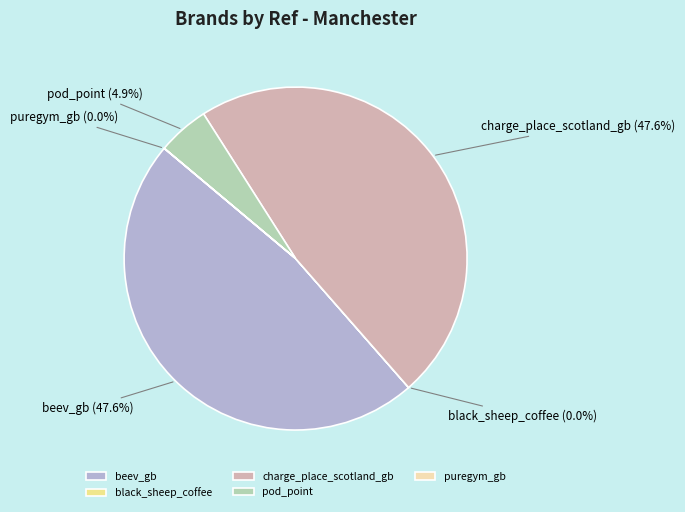

Is there a majority slice in this chart?

No